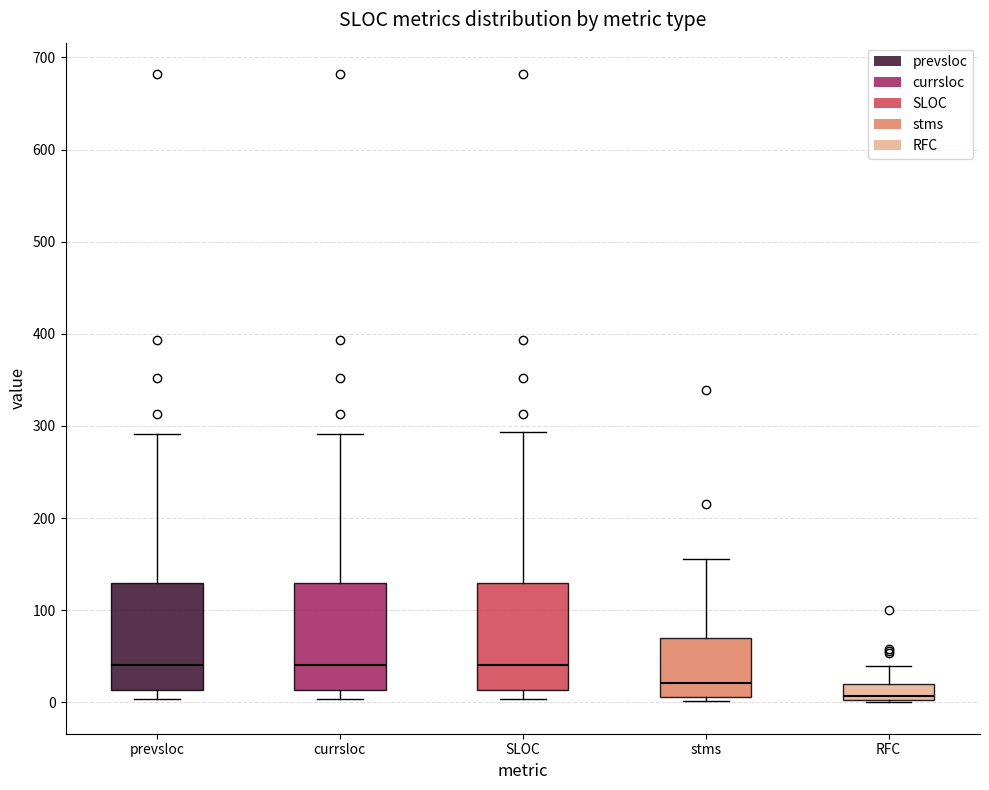

Which box has the lowest median line?

RFC